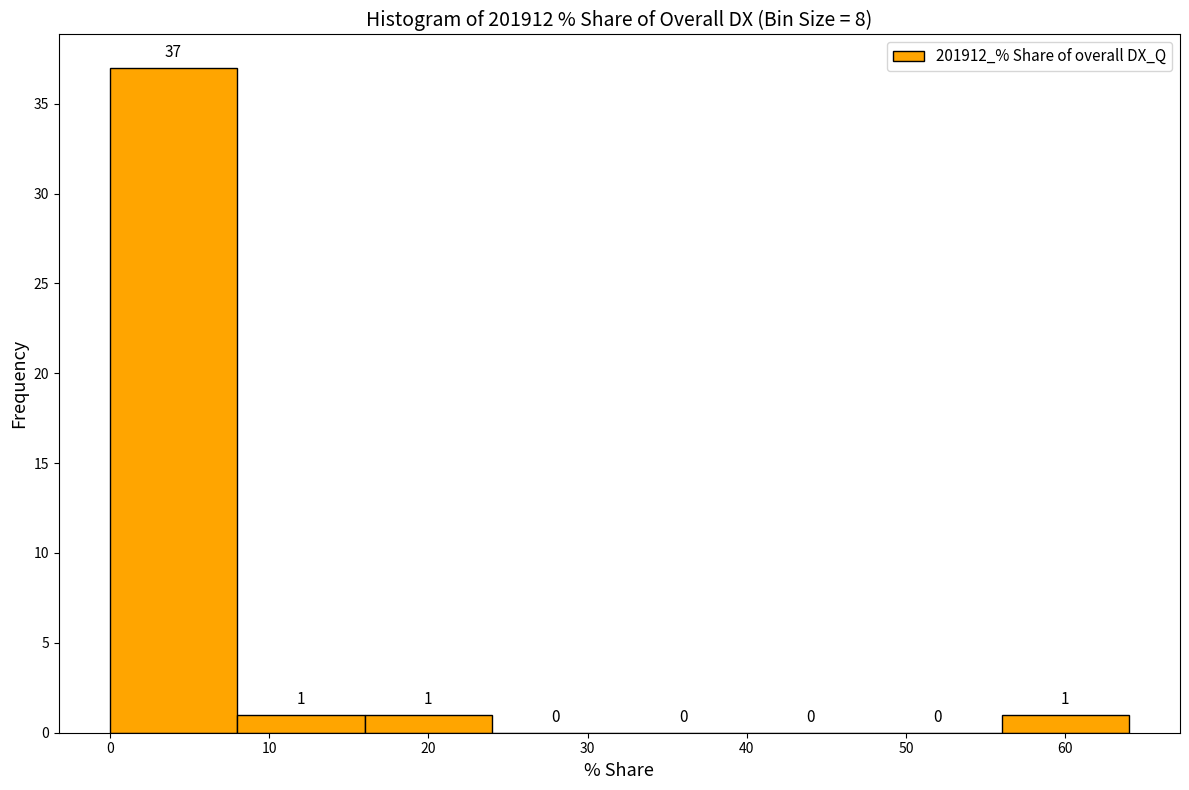

What is the height of the bar covering 16 to 24 on the x-axis?

1